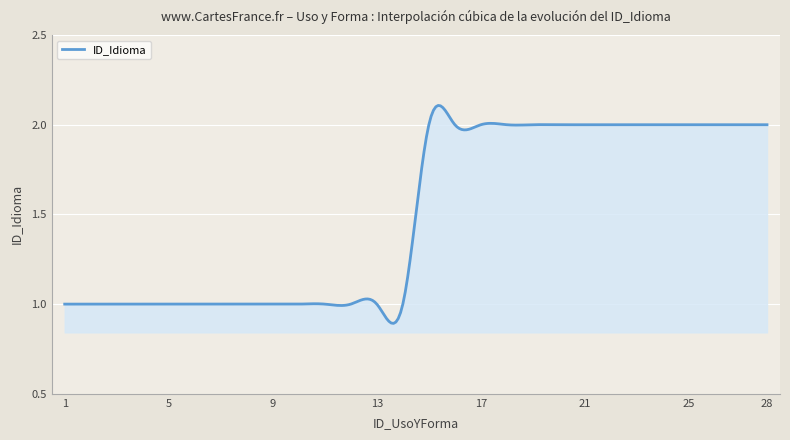

Reading left to right, list all the values displayed in this chart.

1	1	1	1	1	1	1	1	1	1	1	1	1	1	2	2	2	2	2	2	2	2	2	2	2	2	2	2